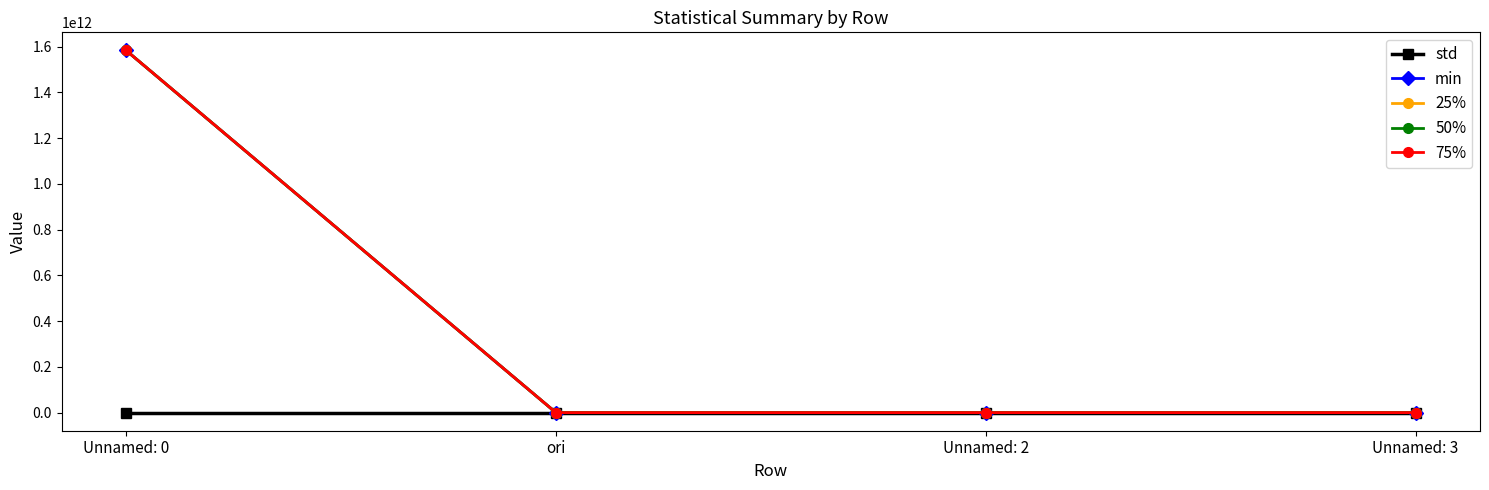

Which category has the highest value in the min series?

Unnamed: 0